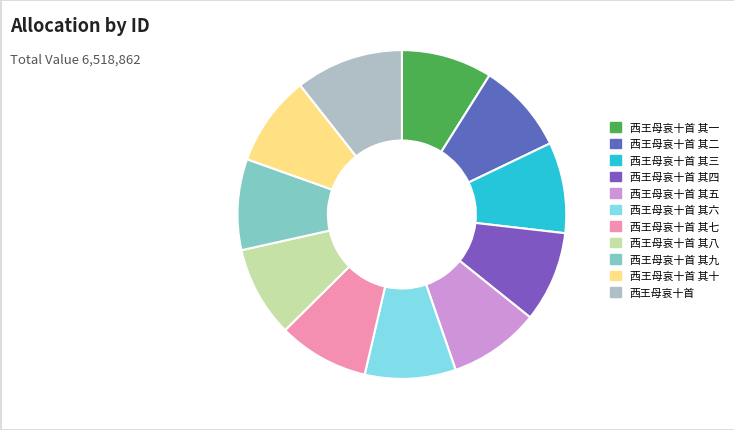

Does 西王母哀十首 其六 represent more than half of the total?

No